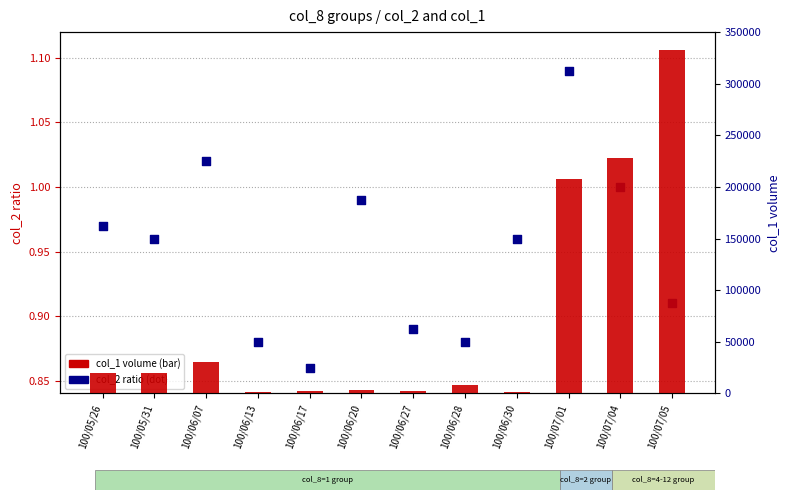

Which series has the largest Y range (max minus min)?

col_1 volume